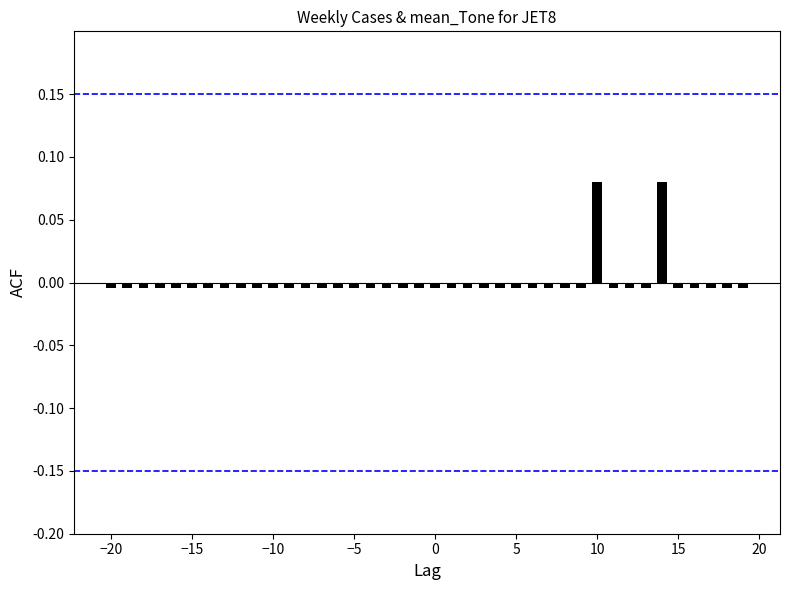

How many bars are there in total?

40